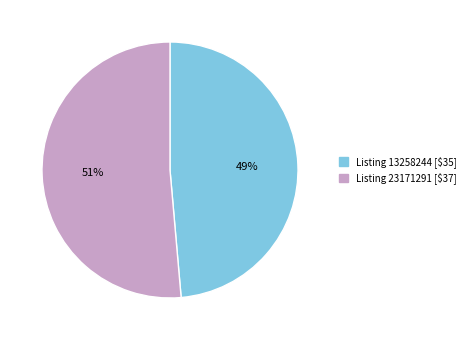

To the nearest percent, what is the average slice percentage?

50%